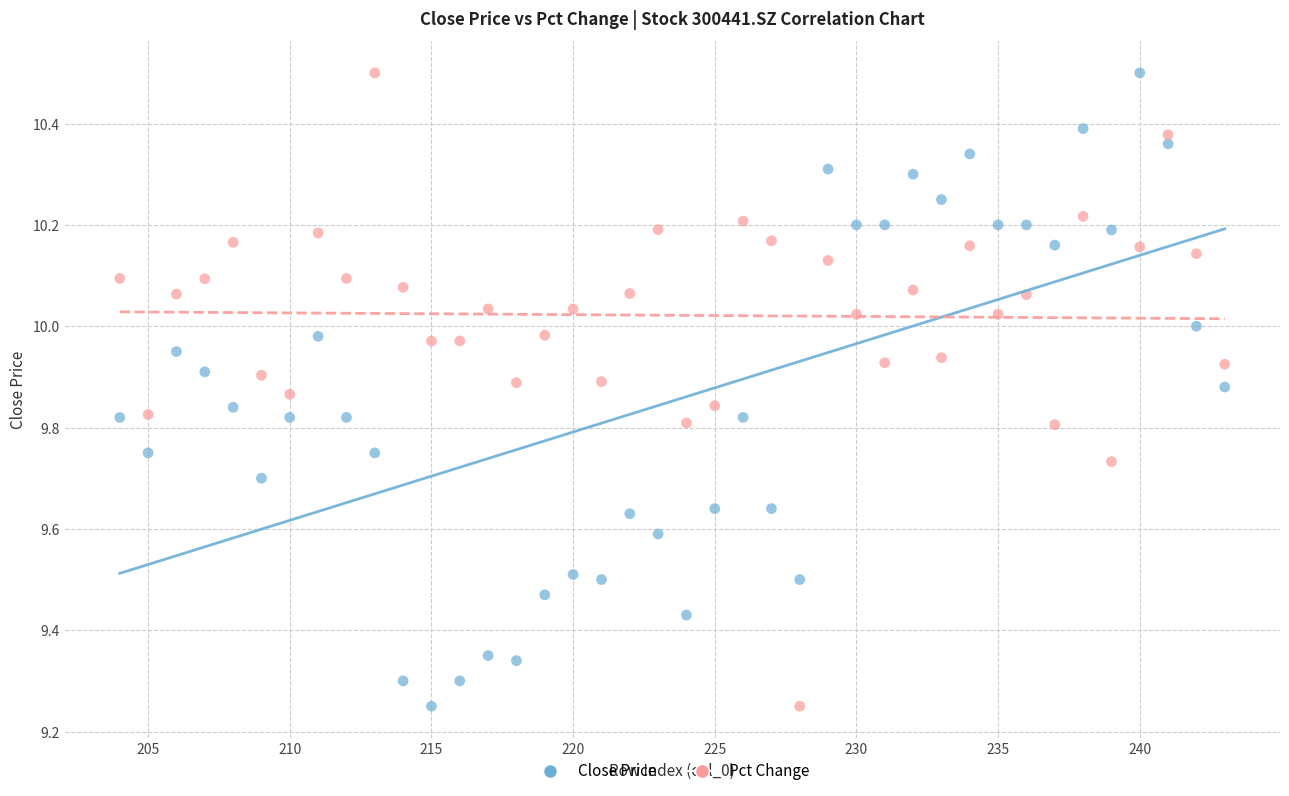

Across all data points, what is the range of X values (max minus min)?

39.0